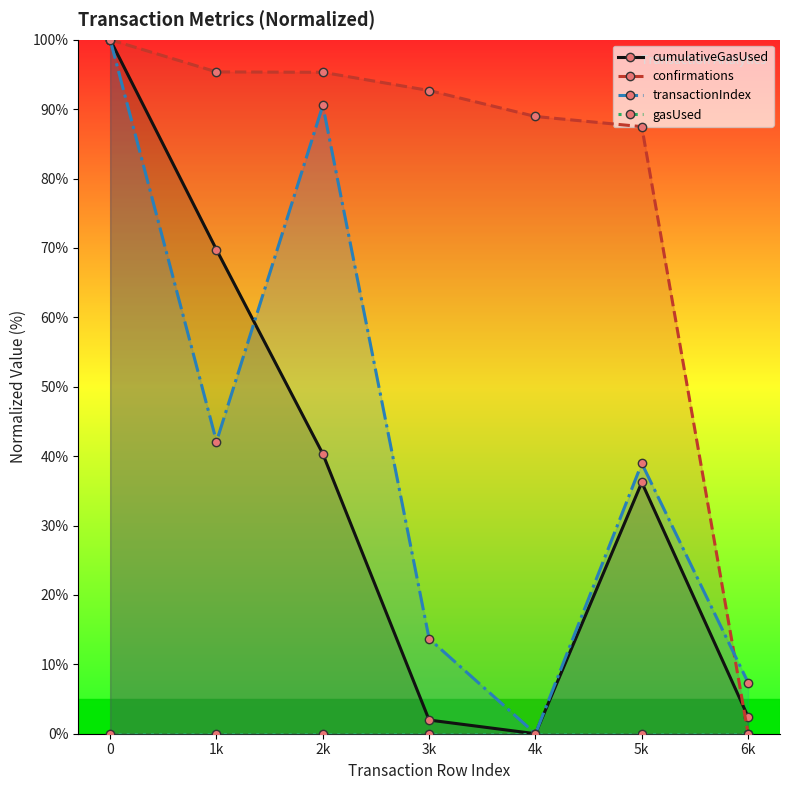

How many values in the confirmations series exceed 92?

4